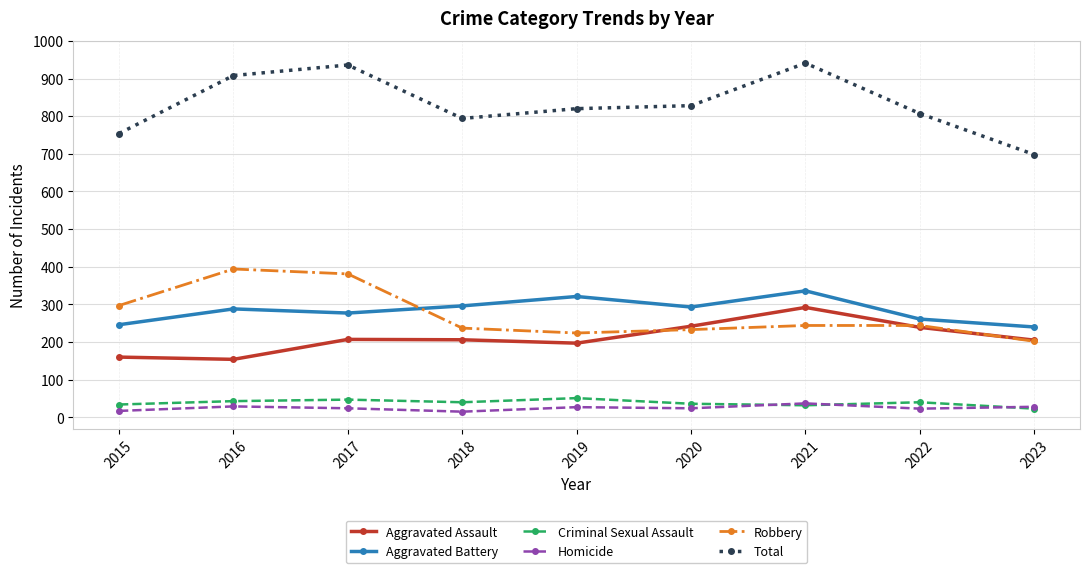

Which category has the lowest value in the Total series?

2023